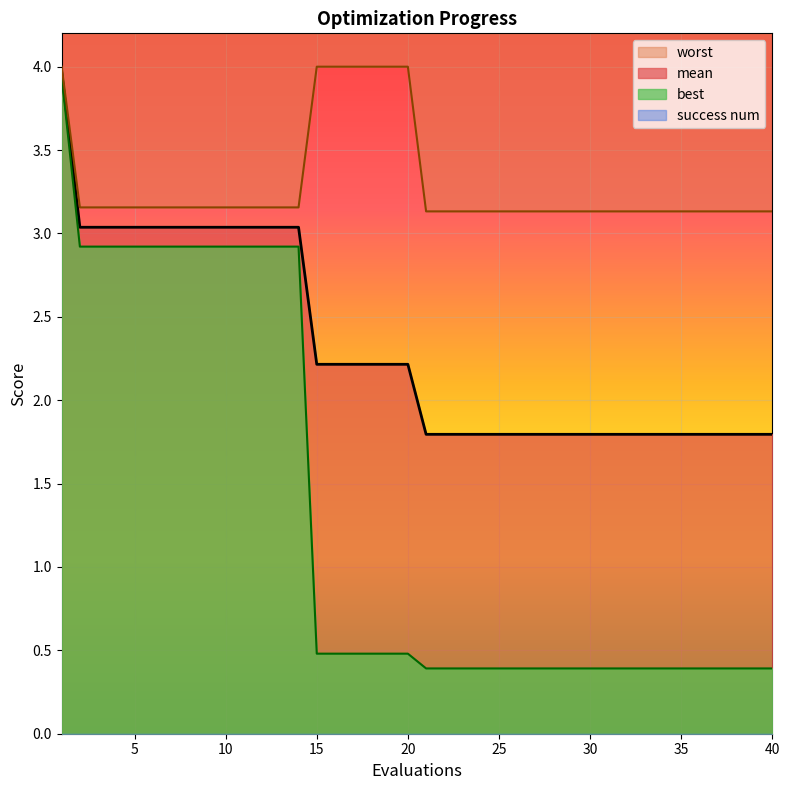

At which category does the chart reach its minimum across all series?

21